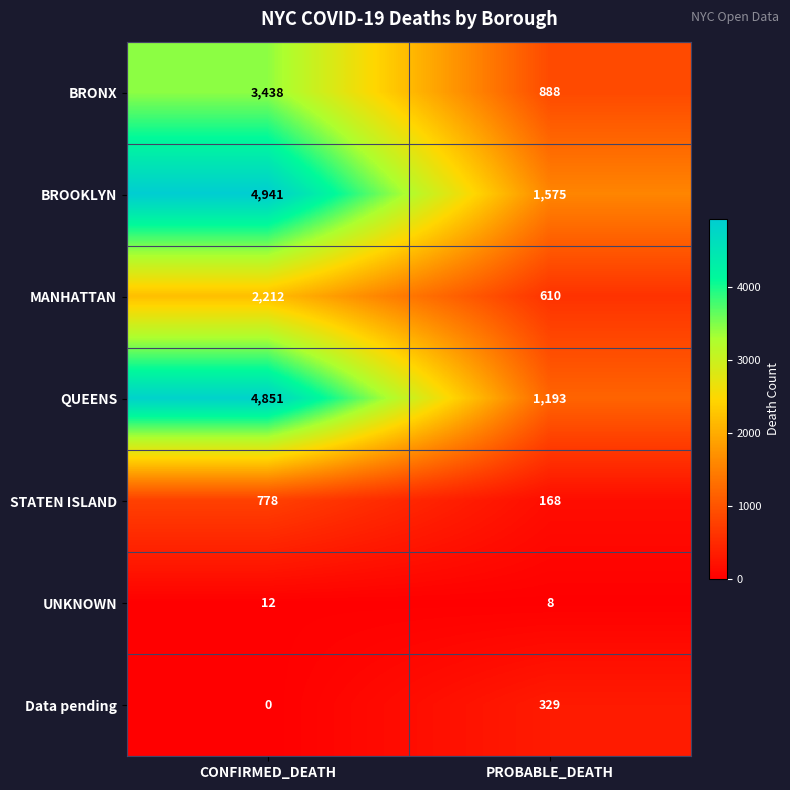

What is the approximate value of BRONX at PROBABLE_DEATH?

888